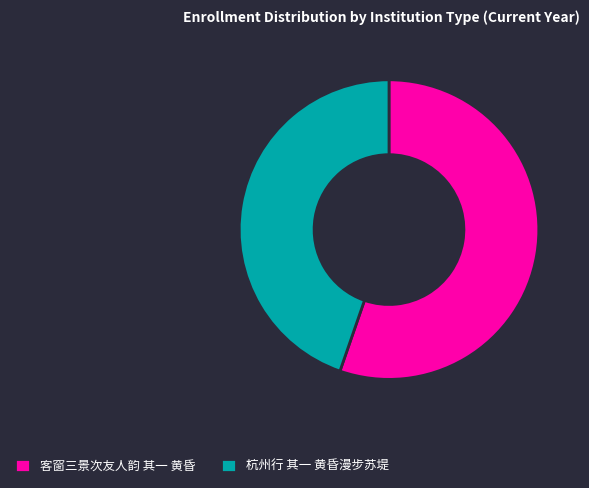

How many segments does this pie chart have?

2